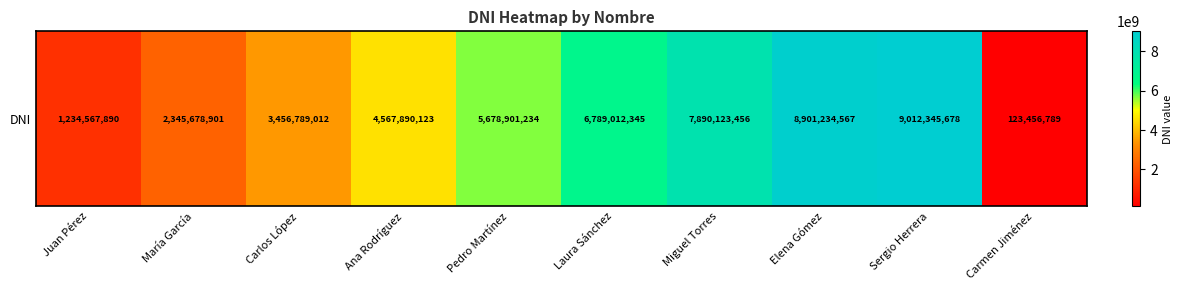

Which has a higher value, Carlos López or Miguel Torres?

Miguel Torres